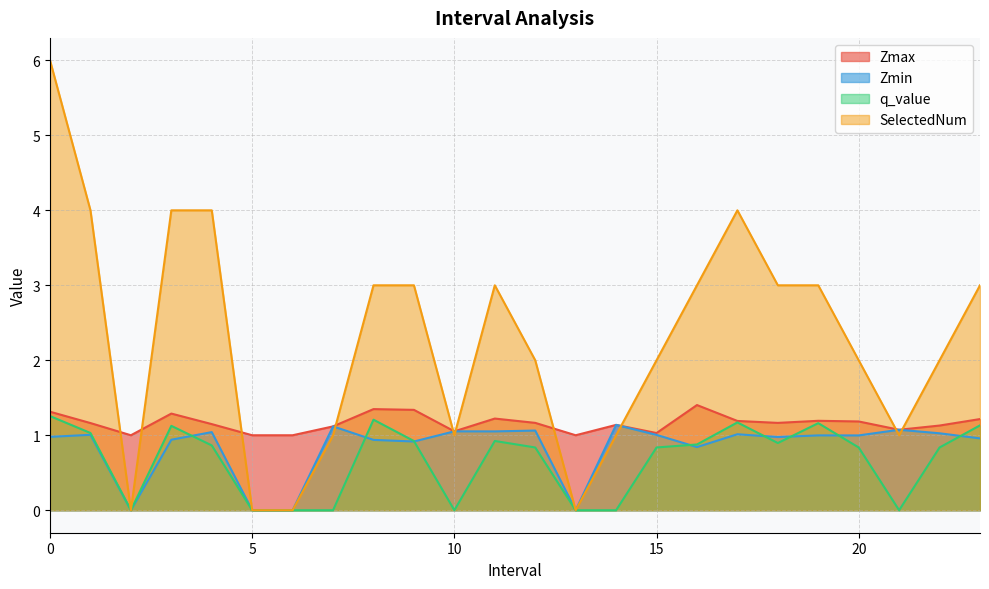

Count the number of categories in the chart.

24